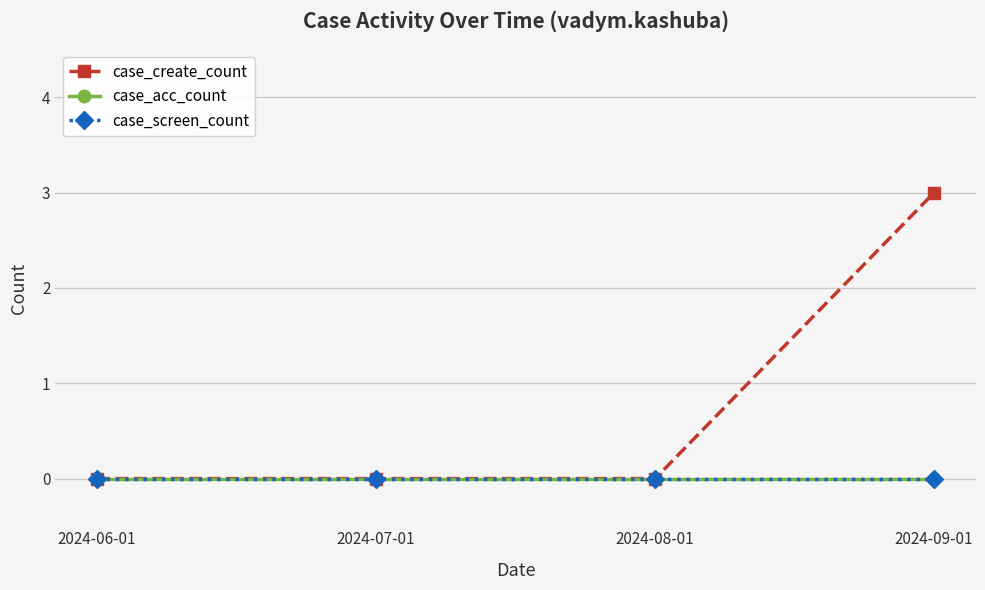

Which series has the largest range (max minus min)?

case_create_count